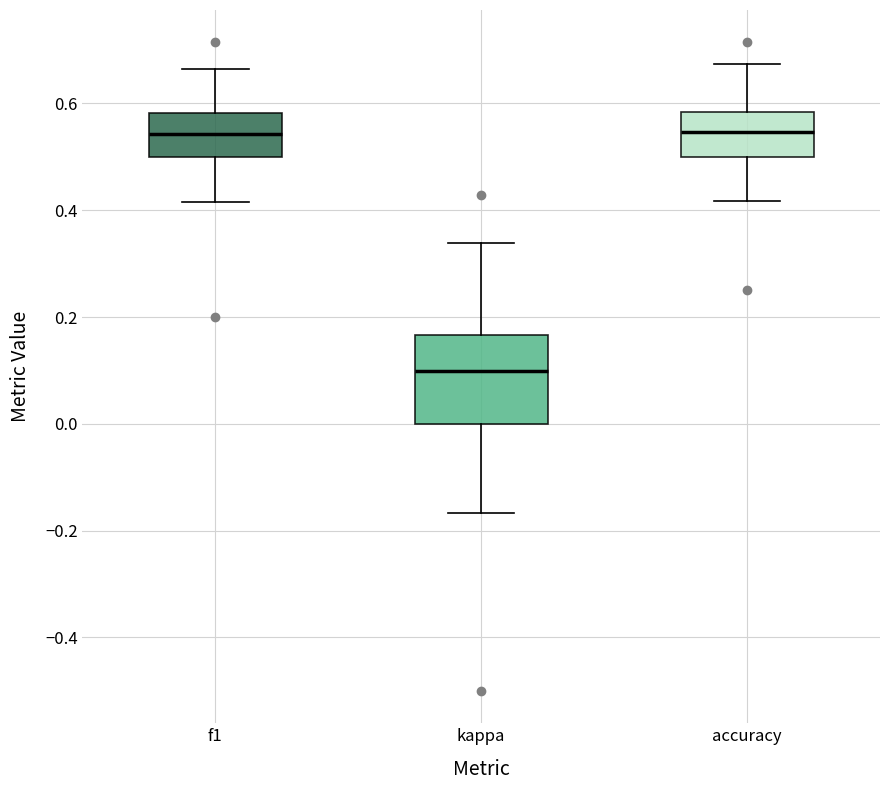

Reading left to right, read every box against the y-axis: the position of its median line, the range the box covers, and the ends of its whiskers. The values are not printed on the chart, so give them approximately, as read against the axis.

f1: median 0.54, box 0.50 to 0.58, whiskers 0.42 to 0.66
kappa: median 0.10, box 0.00 to 0.16, whiskers -0.16 to 0.34
accuracy: median 0.54, box 0.50 to 0.58, whiskers 0.42 to 0.68